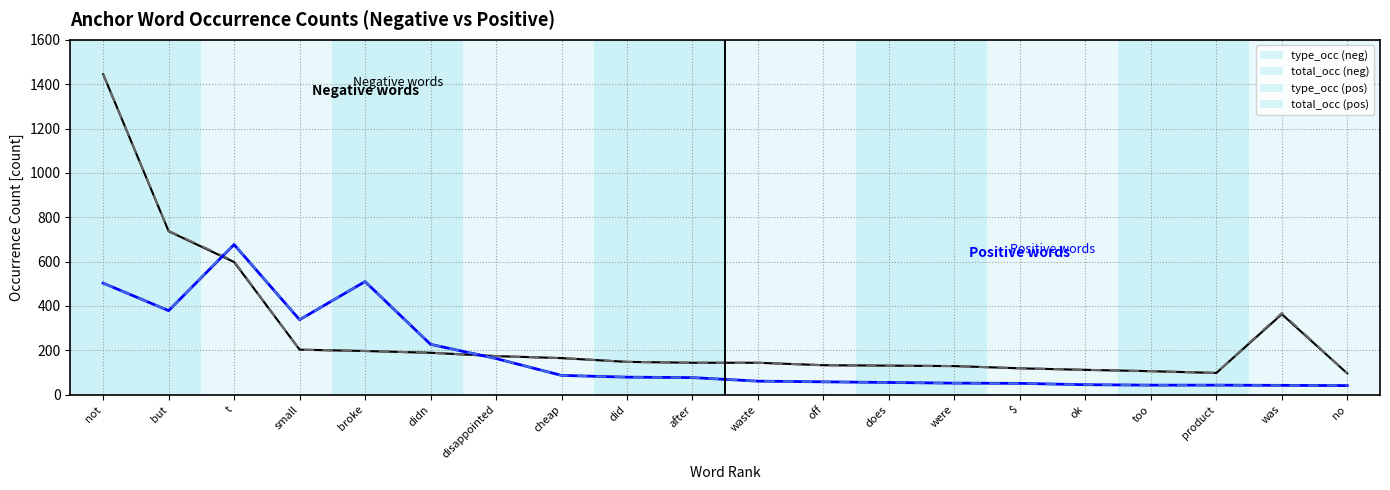

What is the sum of the type_occ_neg values at was and ok?

475